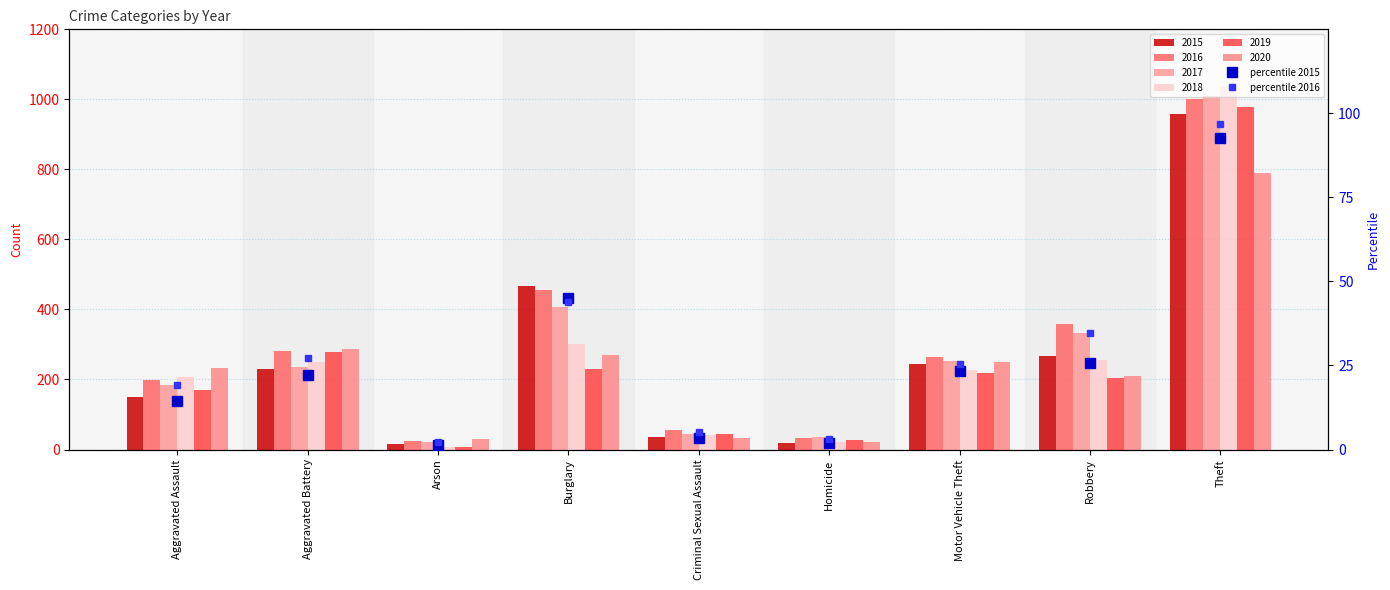

Is it true that percentile 2016 equals 25.4 at Motor Vehicle Theft?

True